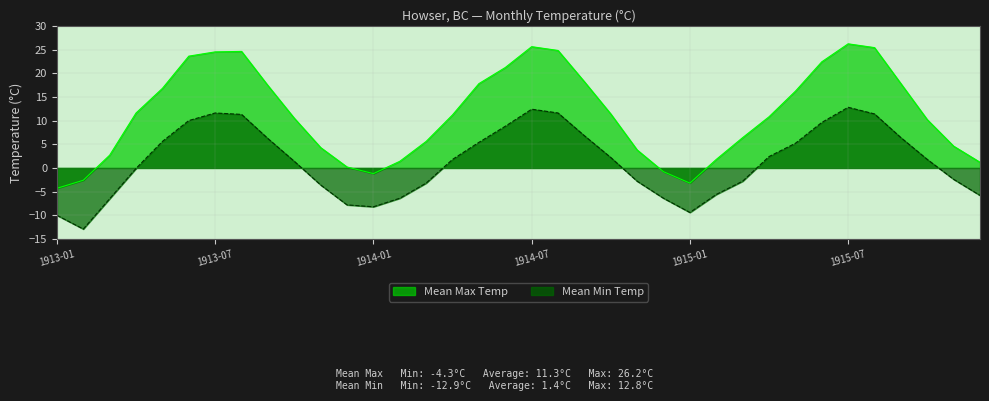

Which category has the lowest value in the Mean Min Temp series?

1913-02